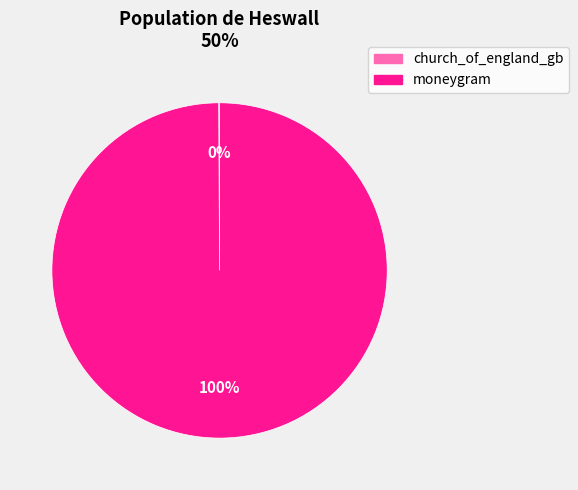

To the nearest percent, what is the difference between the largest and smallest slice percentages?

100%